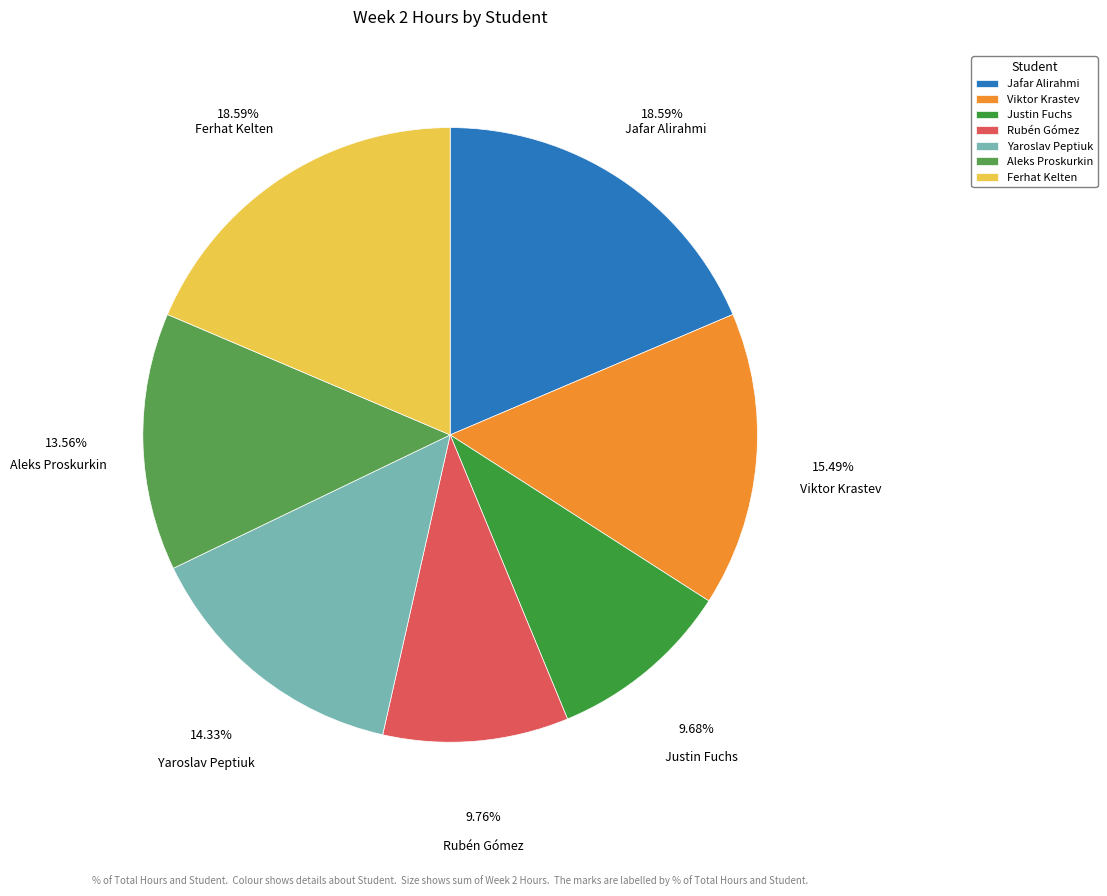

Combined, what portion of the pie is Justin Fuchs and Aleks Proskurkin?

23.2%